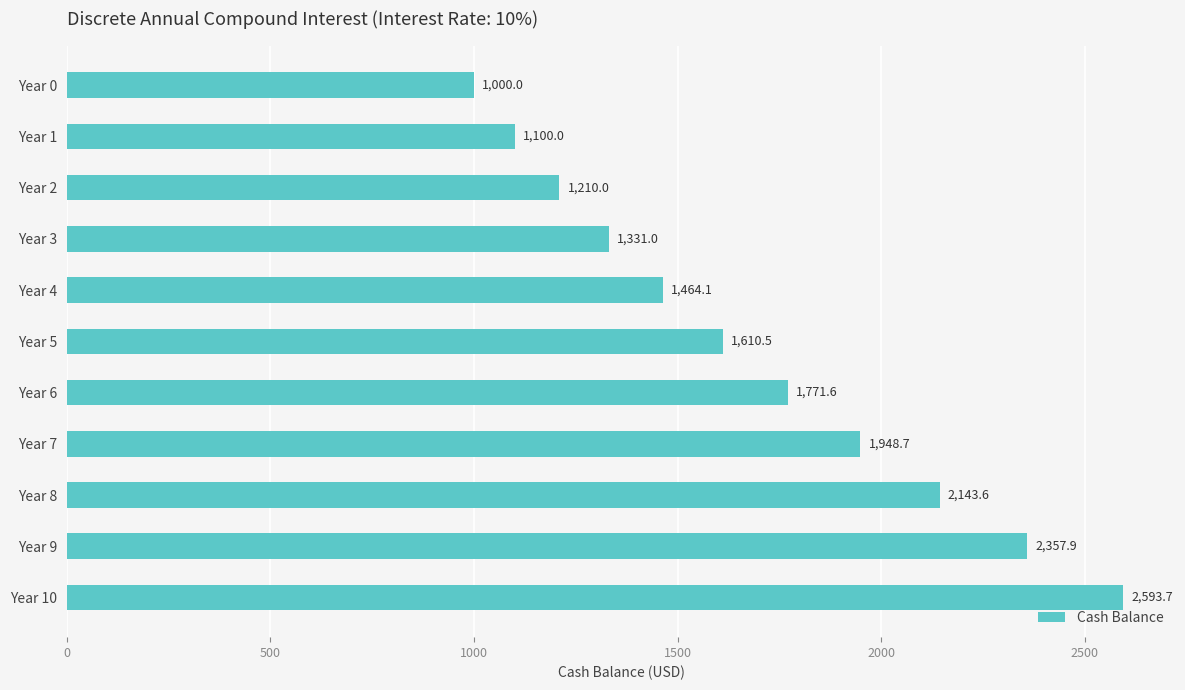

Which has a higher value, Year 6 or Year 10?

Year 10